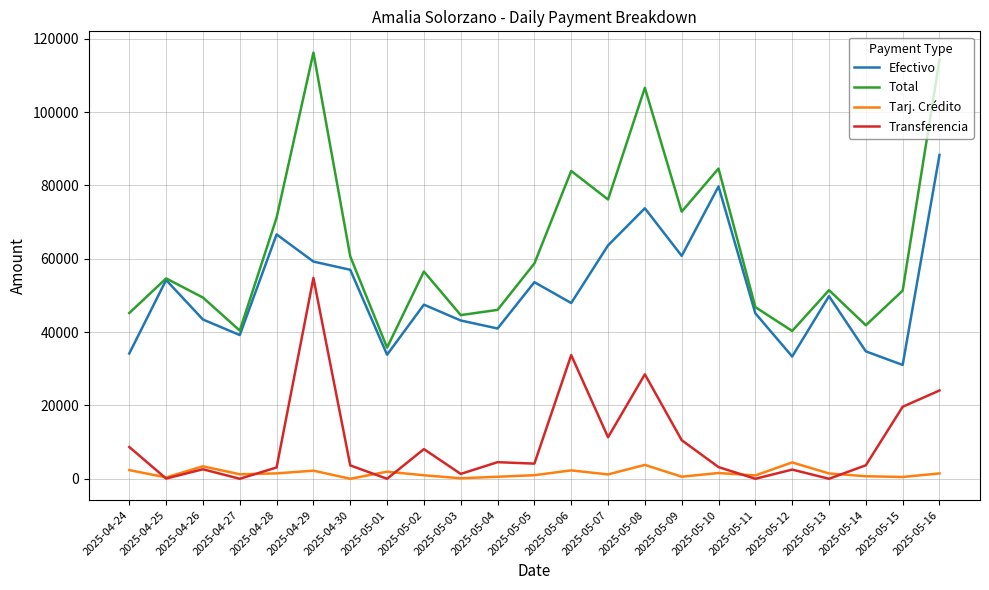

Rank the series at 2025-04-24 from highest to lowest value.

Total, Efectivo, Transferencia, Tarj. Crédito